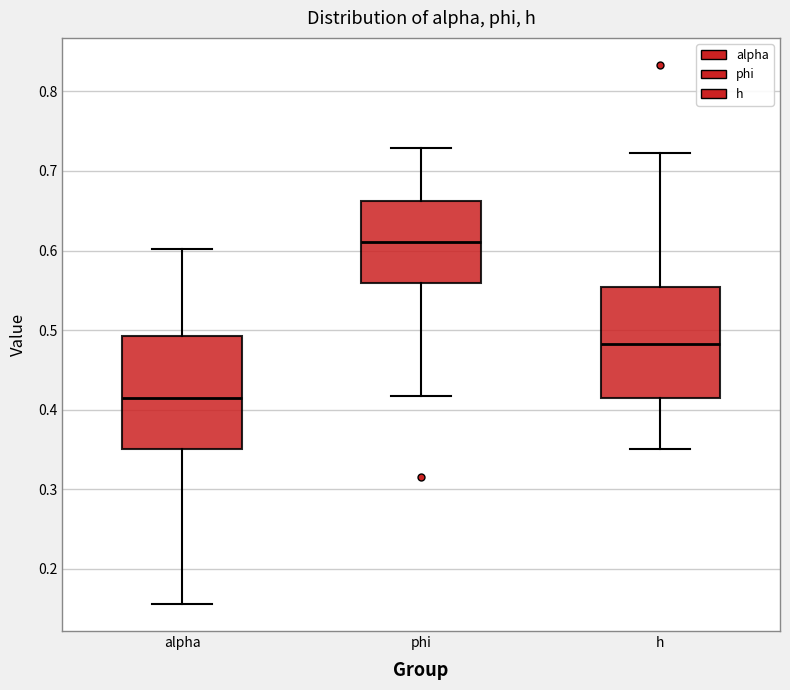

Reading left to right, read every box against the y-axis: the position of its median line, the range the box covers, and the ends of its whiskers. The values are not printed on the chart, so give them approximately, as read against the axis.

alpha: median 0.41, box 0.35 to 0.49, whiskers 0.16 to 0.60
phi: median 0.61, box 0.56 to 0.66, whiskers 0.42 to 0.73
h: median 0.48, box 0.41 to 0.55, whiskers 0.35 to 0.72